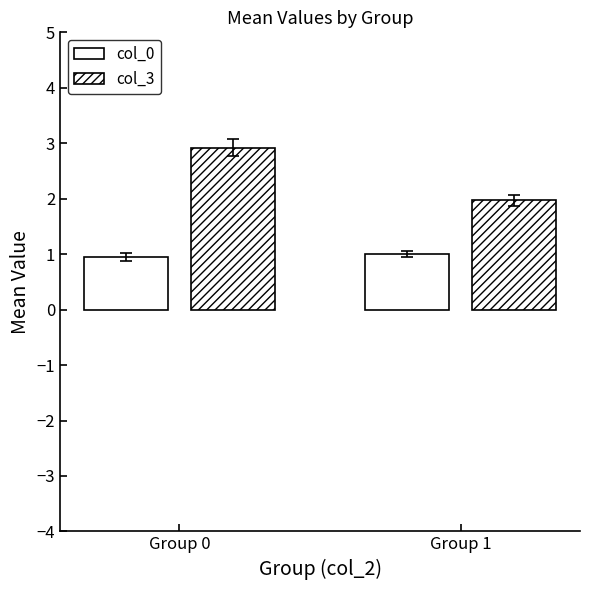

Does the chart contain any negative values?

No